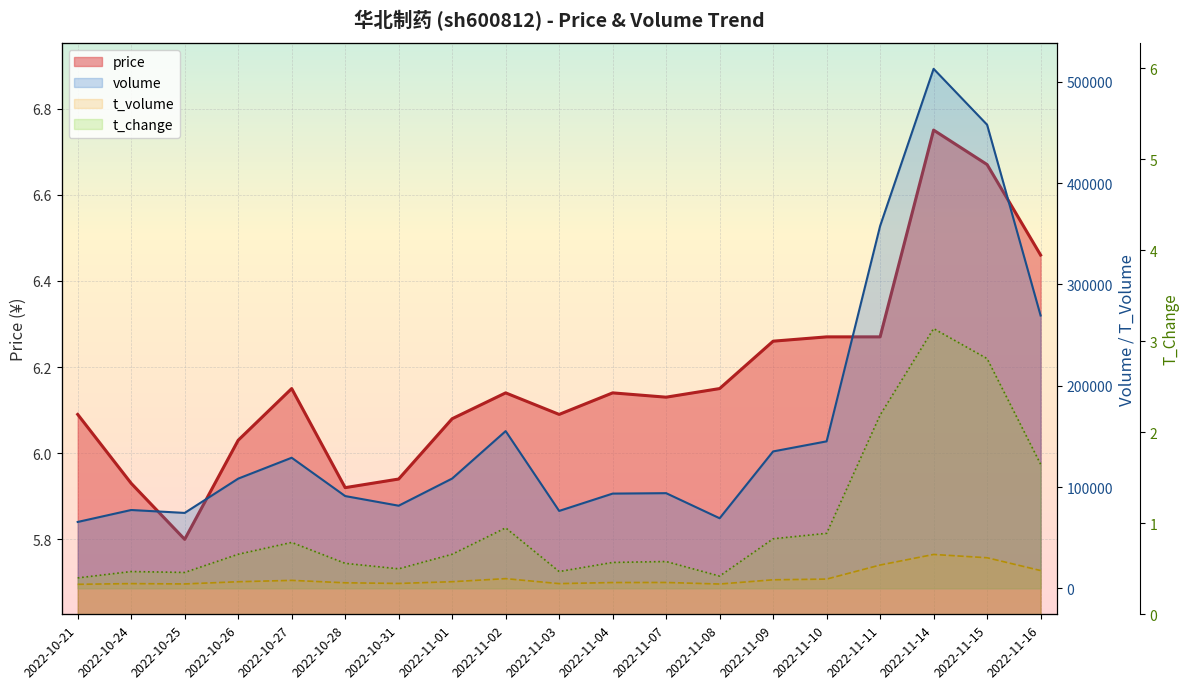

What is the value of the t_change point at the 14th from the left?

0.8